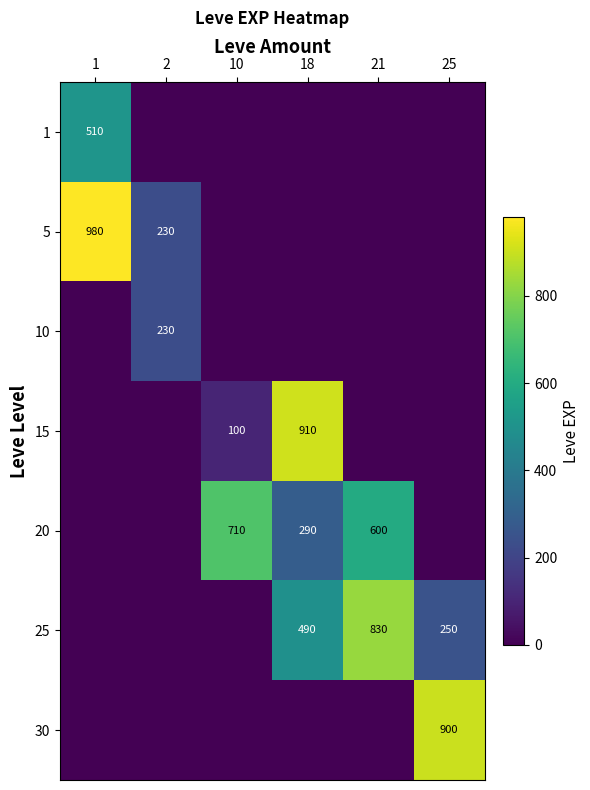

The value of 25 at 21 is 830. True or false?

True